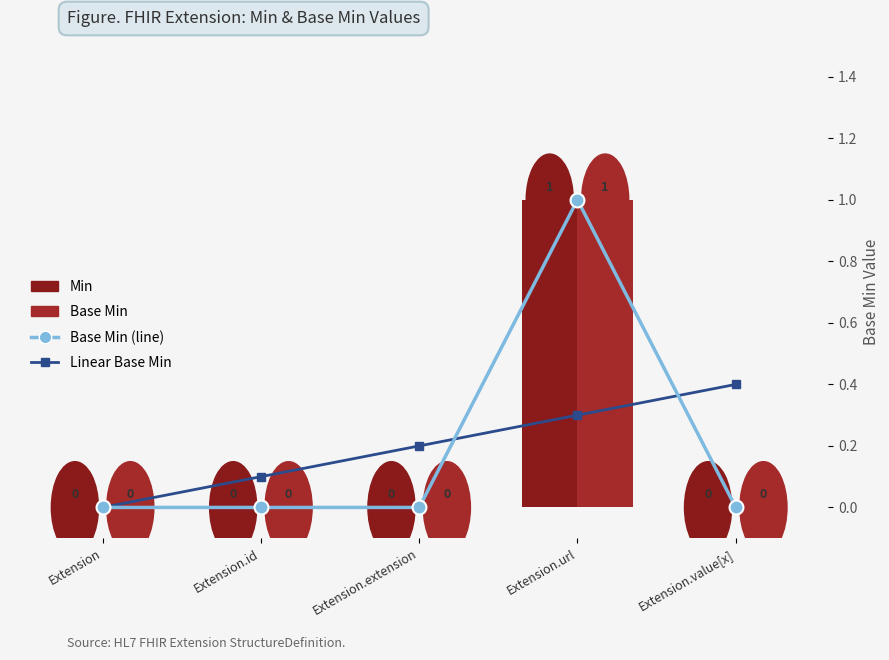

Rank the series by their maximum value, from highest to lowest.

Min, Base Min, Base Min (line), Linear Base Min